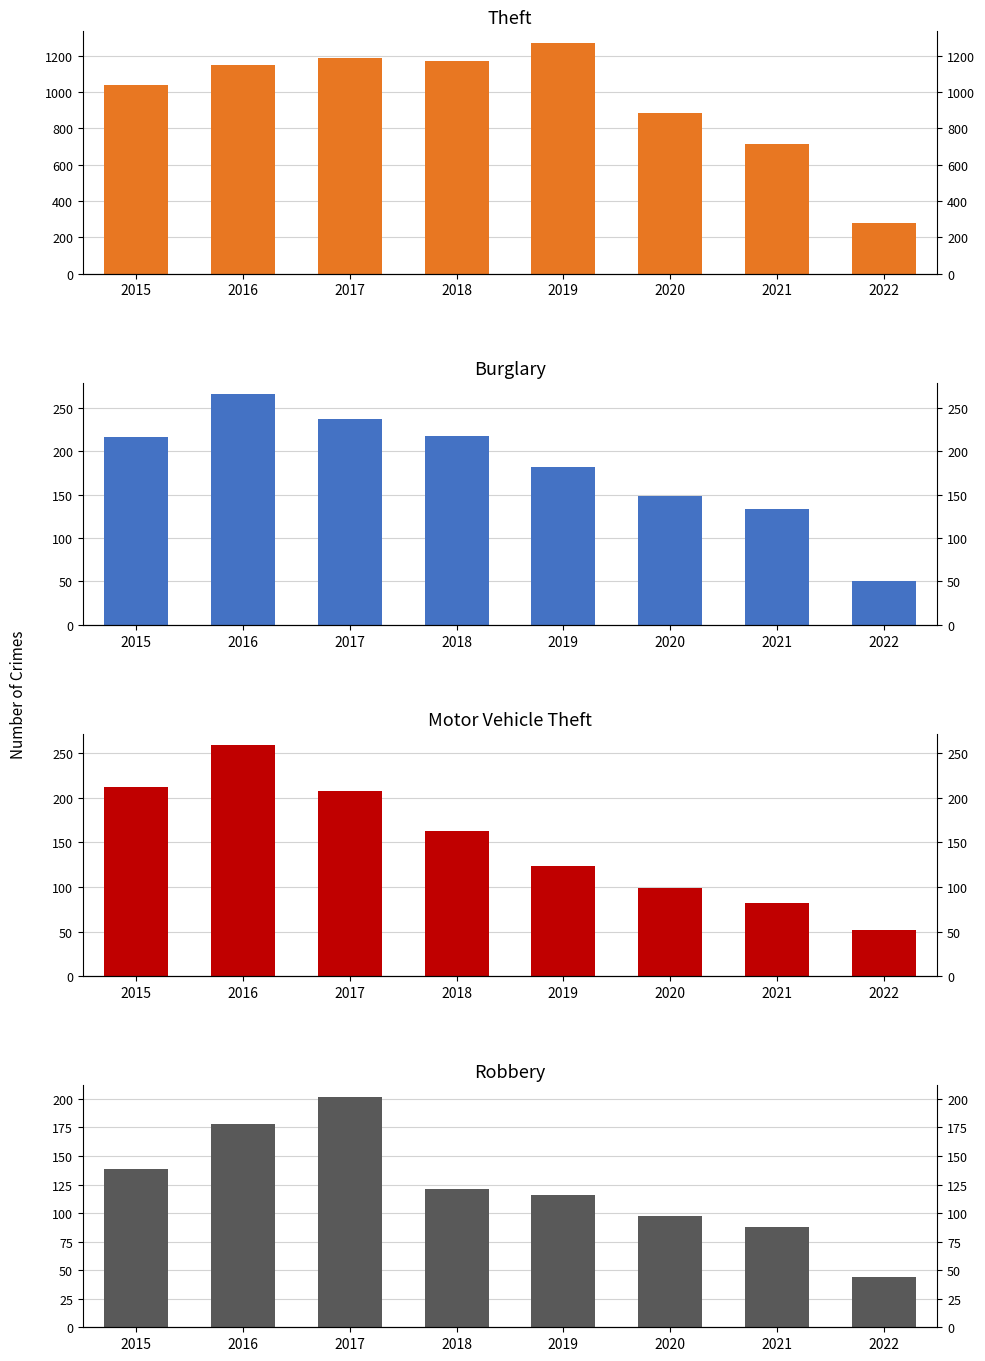

Reading right to left, extract all data points from this chart.

Theft: 280	716	884	1272	1170	1188	1151	1041
Burglary: 51	133	148	182	218	237	266	216
Motor Vehicle Theft: 52	82	99	123	163	208	259	212
Robbery: 44	88	97	116	121	202	178	139